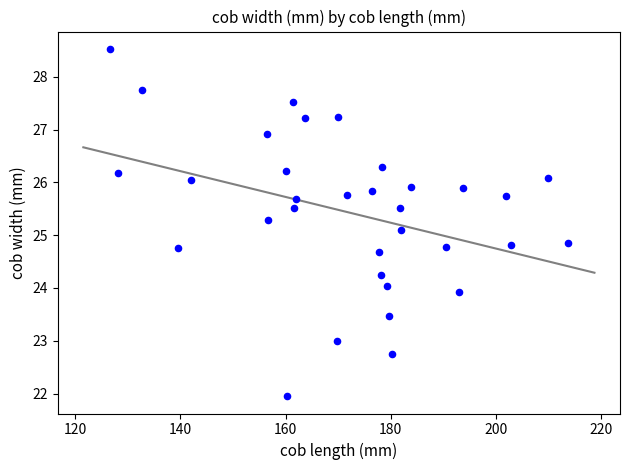

What is the range of X values (max minus min)?

87.1